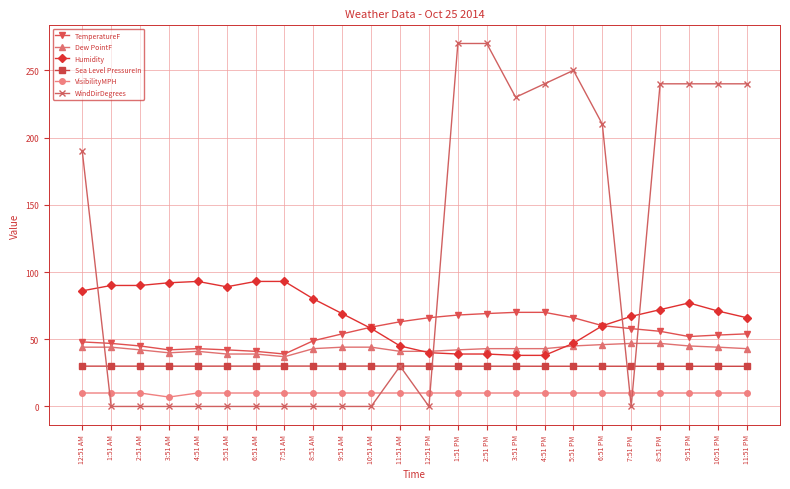

Which series ends up on top after the final intersection of WindDirDegrees and TemperatureF?

WindDirDegrees